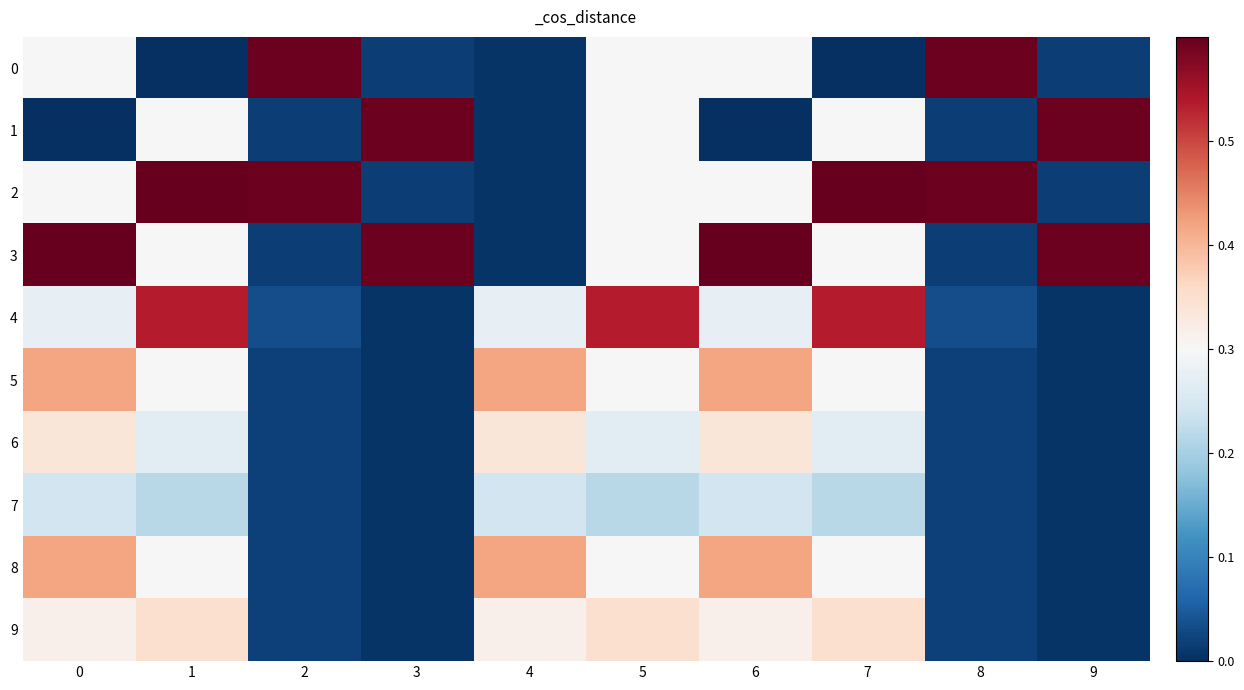

Which category has the highest value across all series?

1